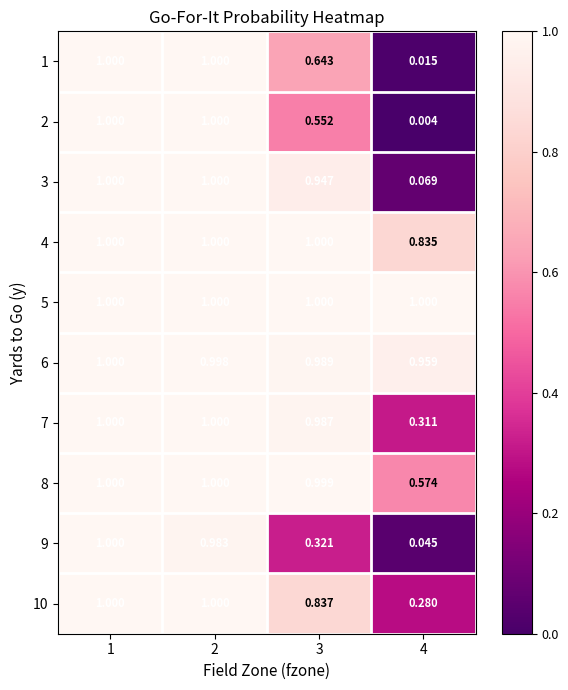

Is the value of 1 at 3 greater than the value of 2 at 1?

No